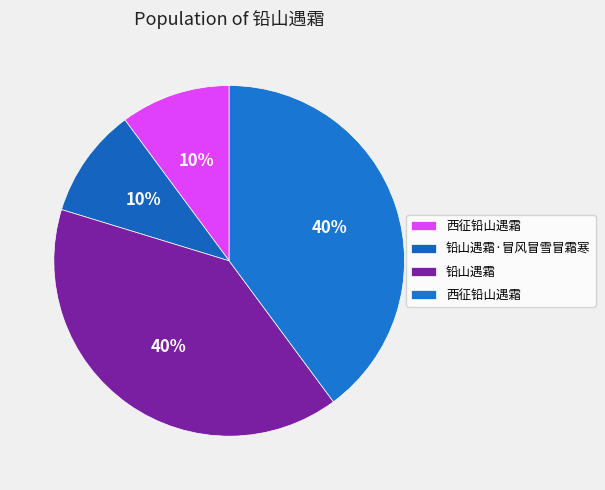

Is there any slice that represents more than half of the pie?

No